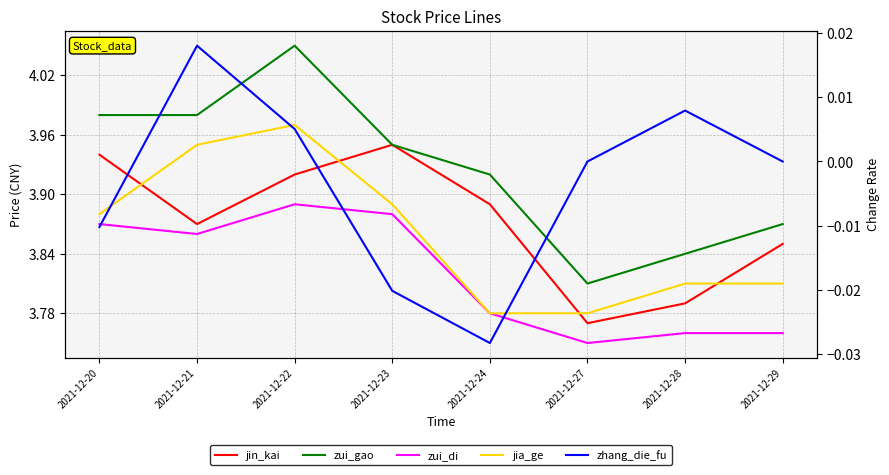

At which category does the chart reach its minimum across all series?

2021-12-24